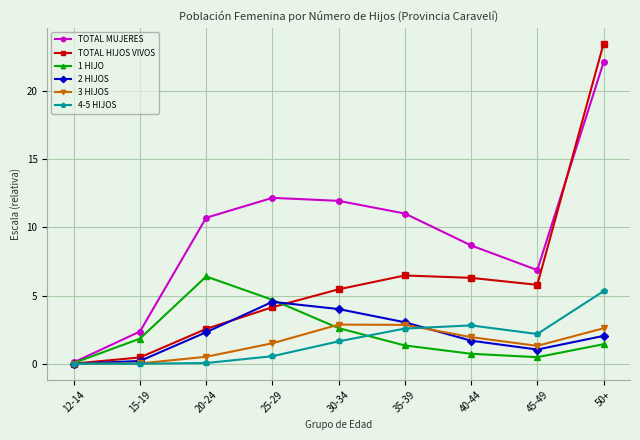

Is it true that TOTAL HIJOS VIVOS equals 6.3 at 40-44?

True